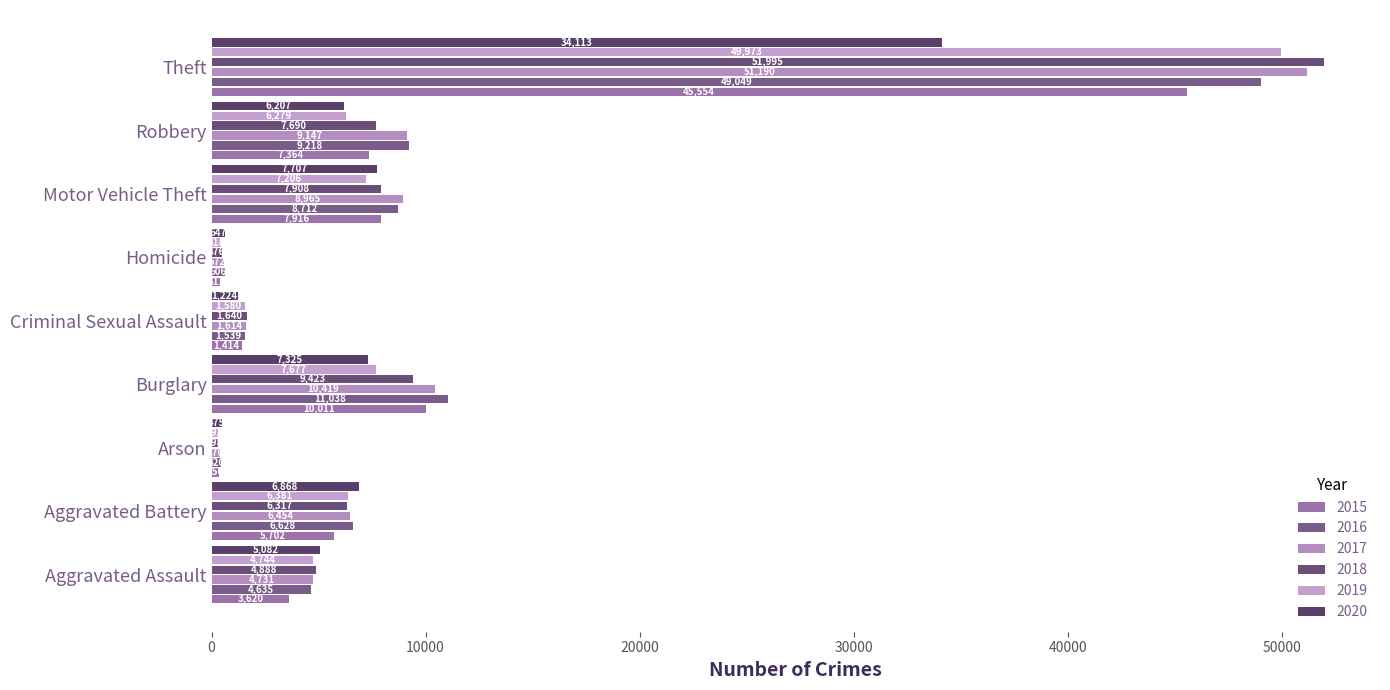

Is it true that 2018 equals 9423 at Burglary?

True